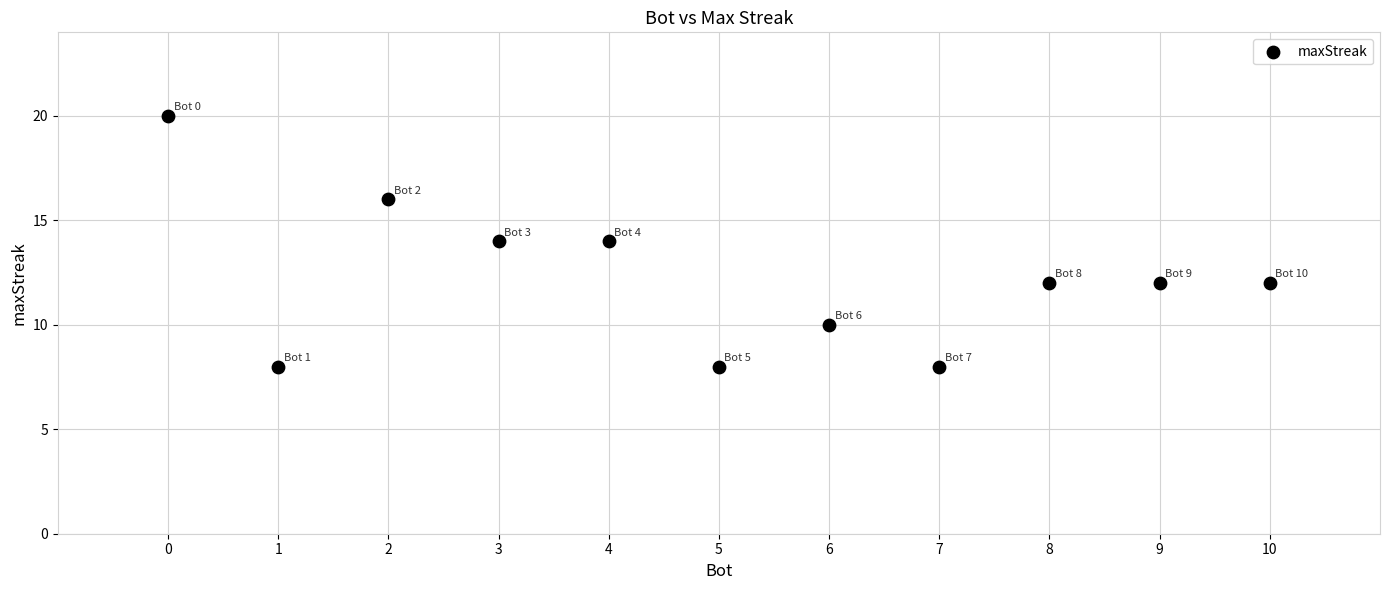

What is the average X value?

5